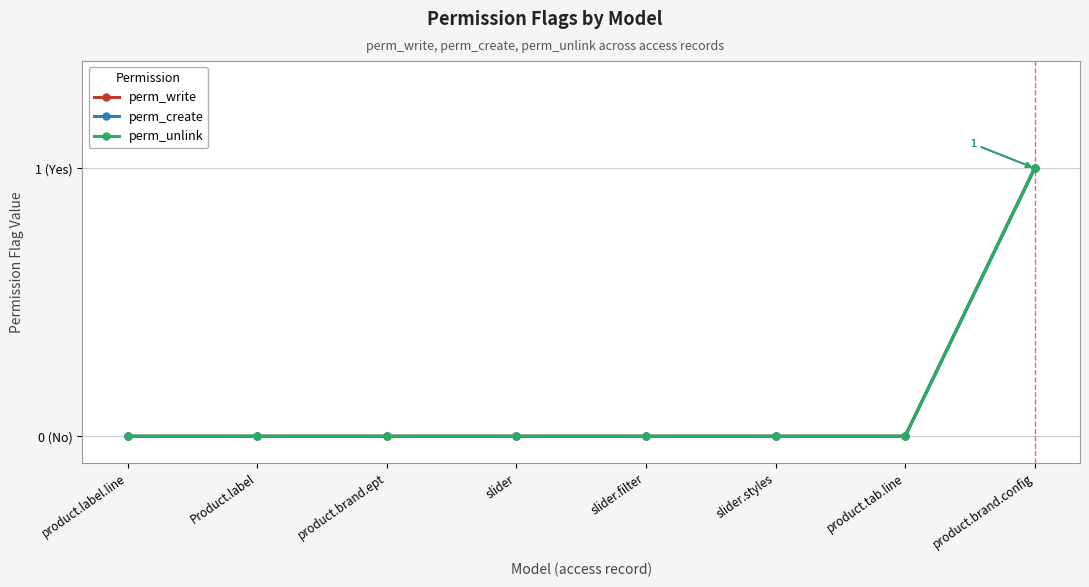

Which has a higher value, product.label.line or product.brand.ept?

product.label.line